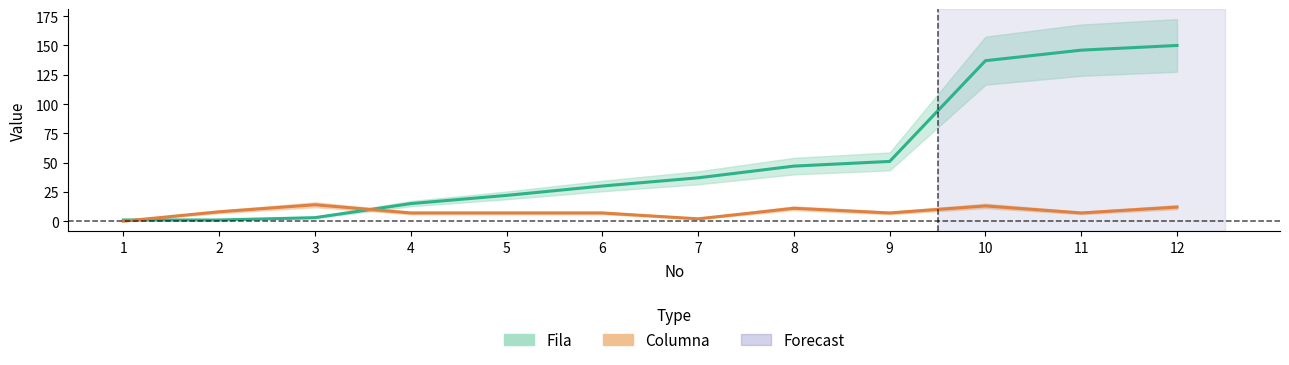

Where is Fila nearest to the value 75?

9